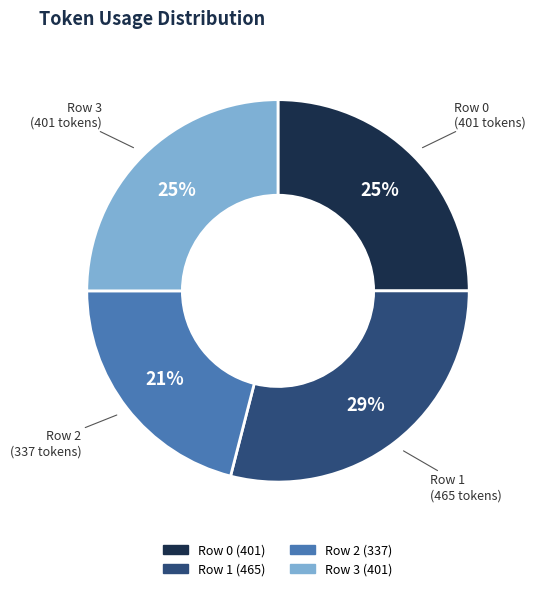

To the nearest percent, what is the difference between the largest and smallest slice percentages?

8%